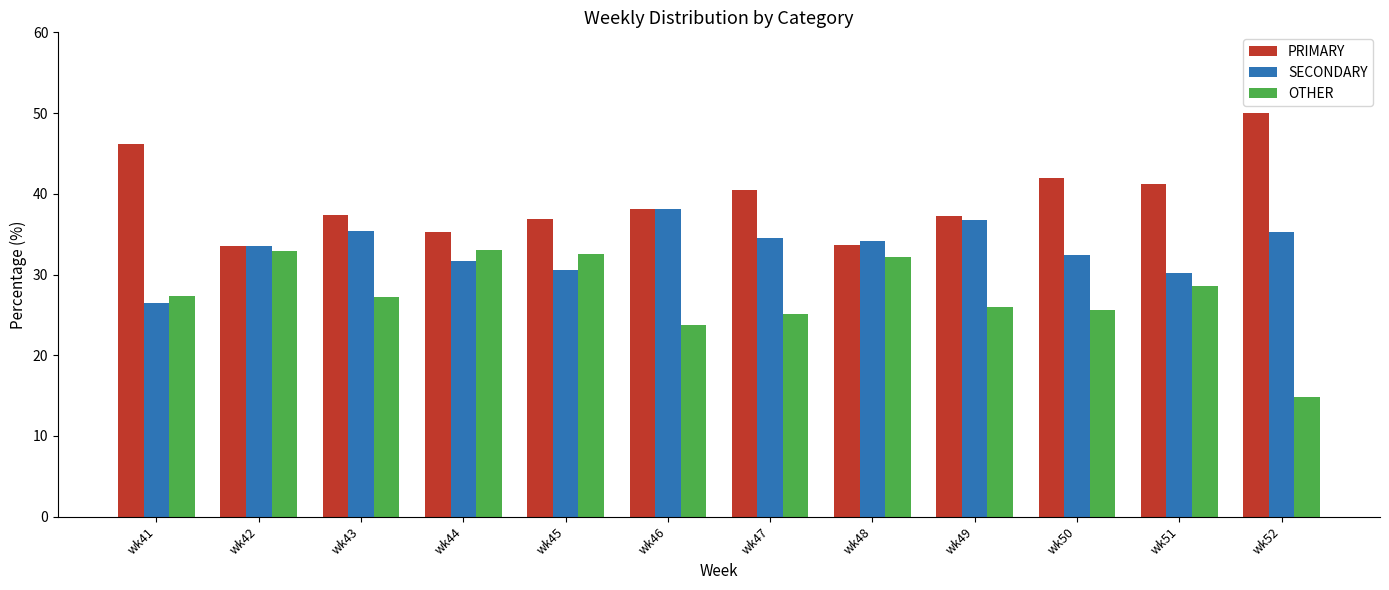

At which label is OTHER closest to 23?

wk46